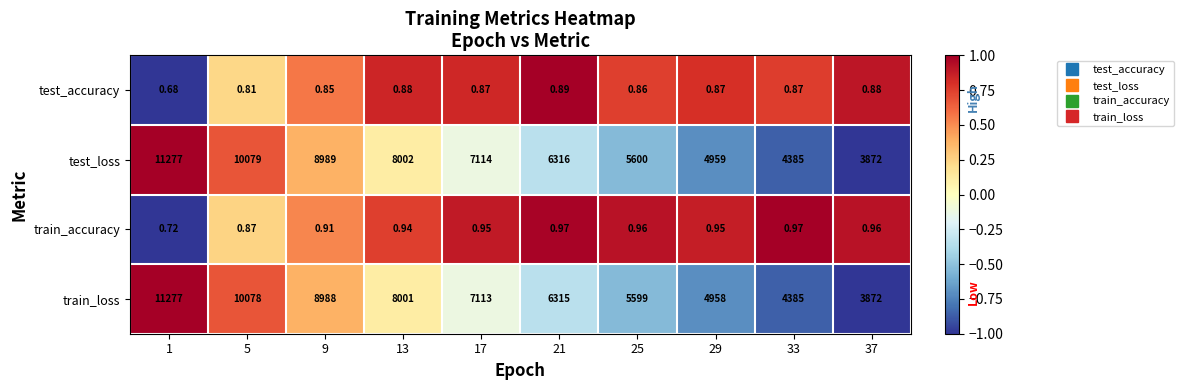

At which category does the chart reach its minimum across all series?

1